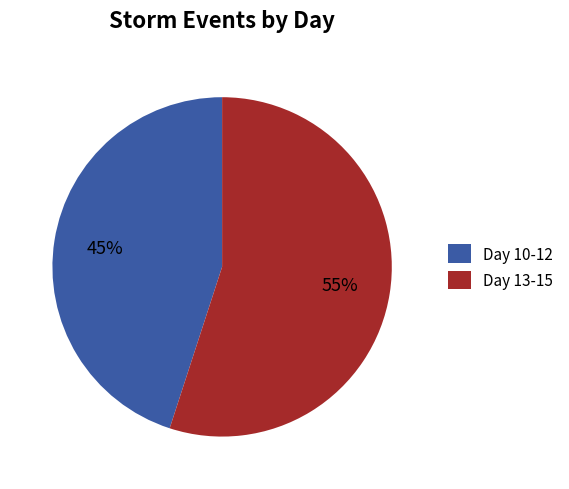

Do Day 13-15 and Day 10-12 together represent more than half of the pie?

Yes